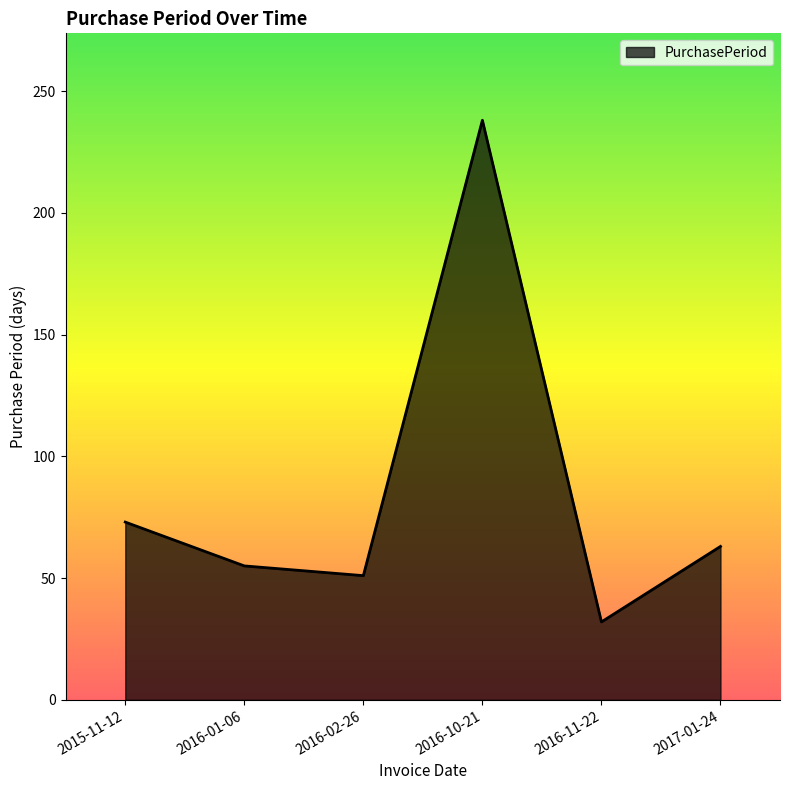

What is the difference between the values at 2016-10-21 and 2016-11-22?

206